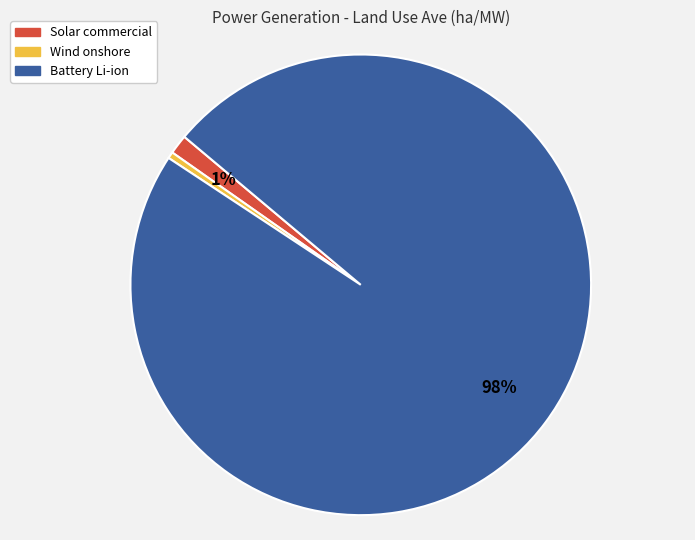

Do Battery Li-ion and Wind onshore together represent more than half of the pie?

Yes